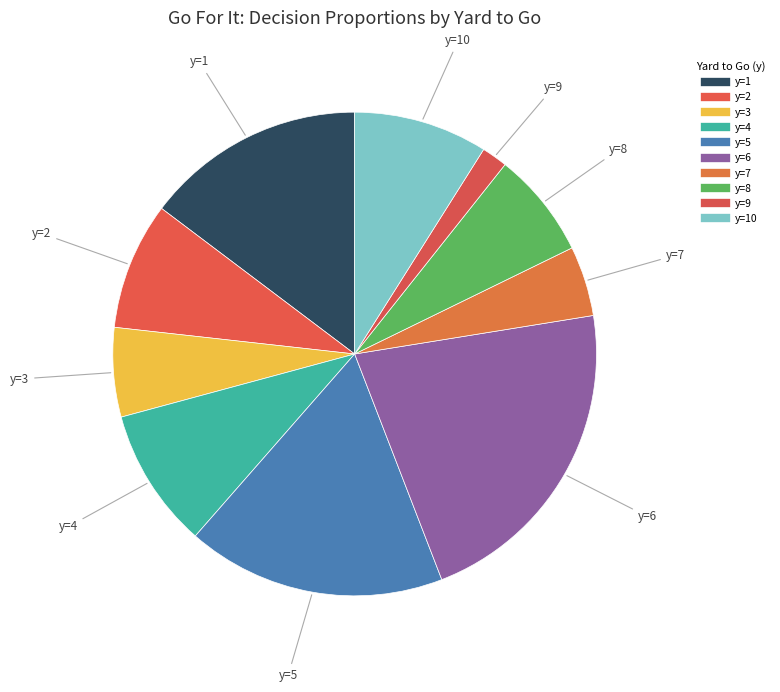

Which slice is the largest?

y=6